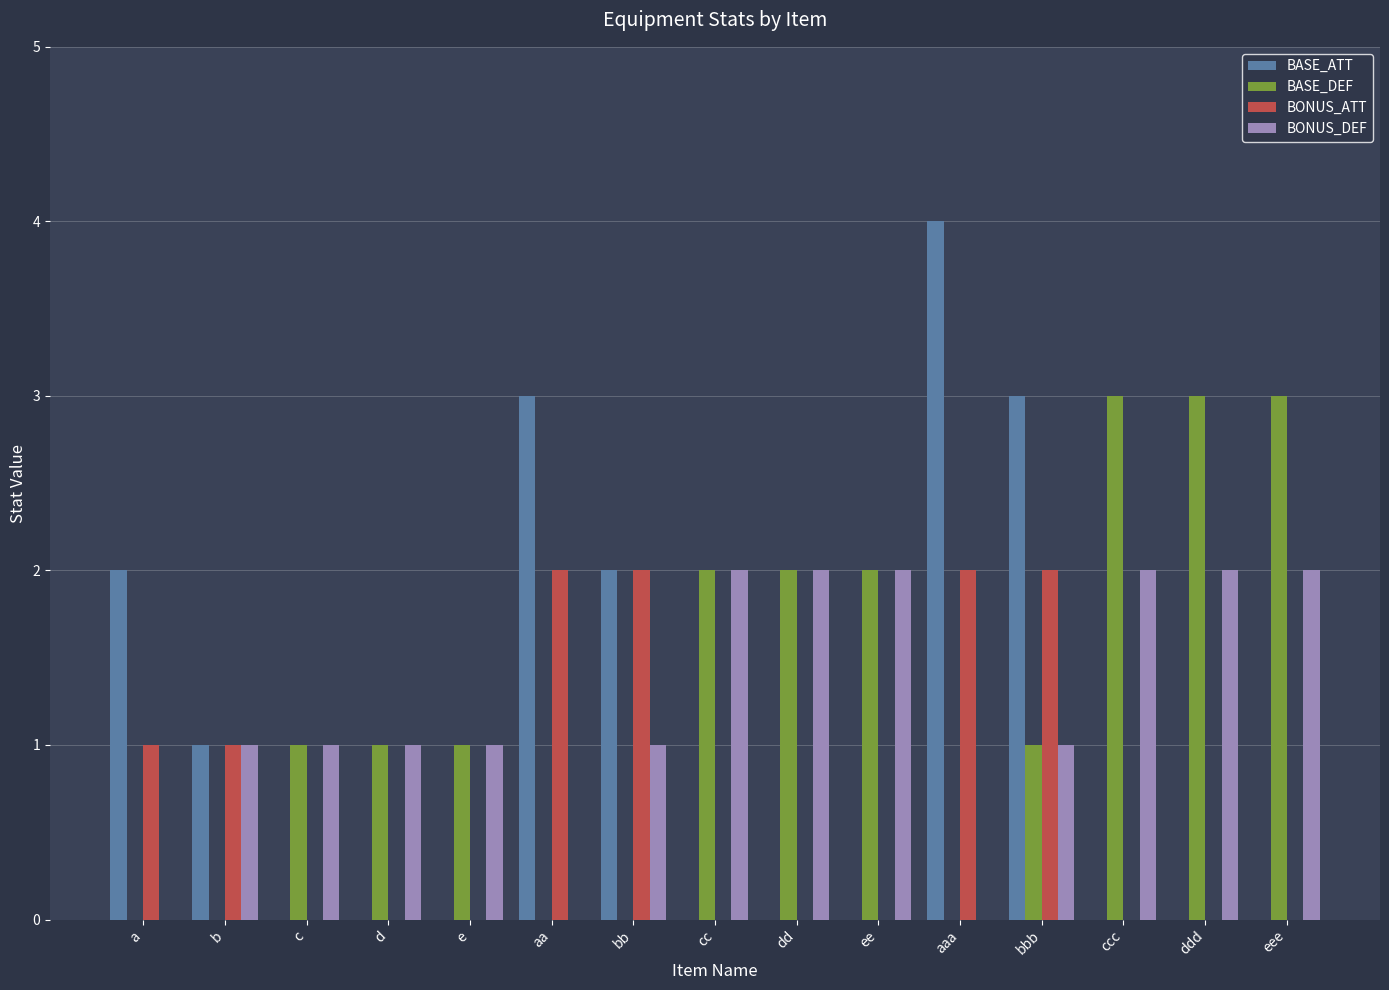

The BASE_ATT series shows 0 at ccc. True or false?

True